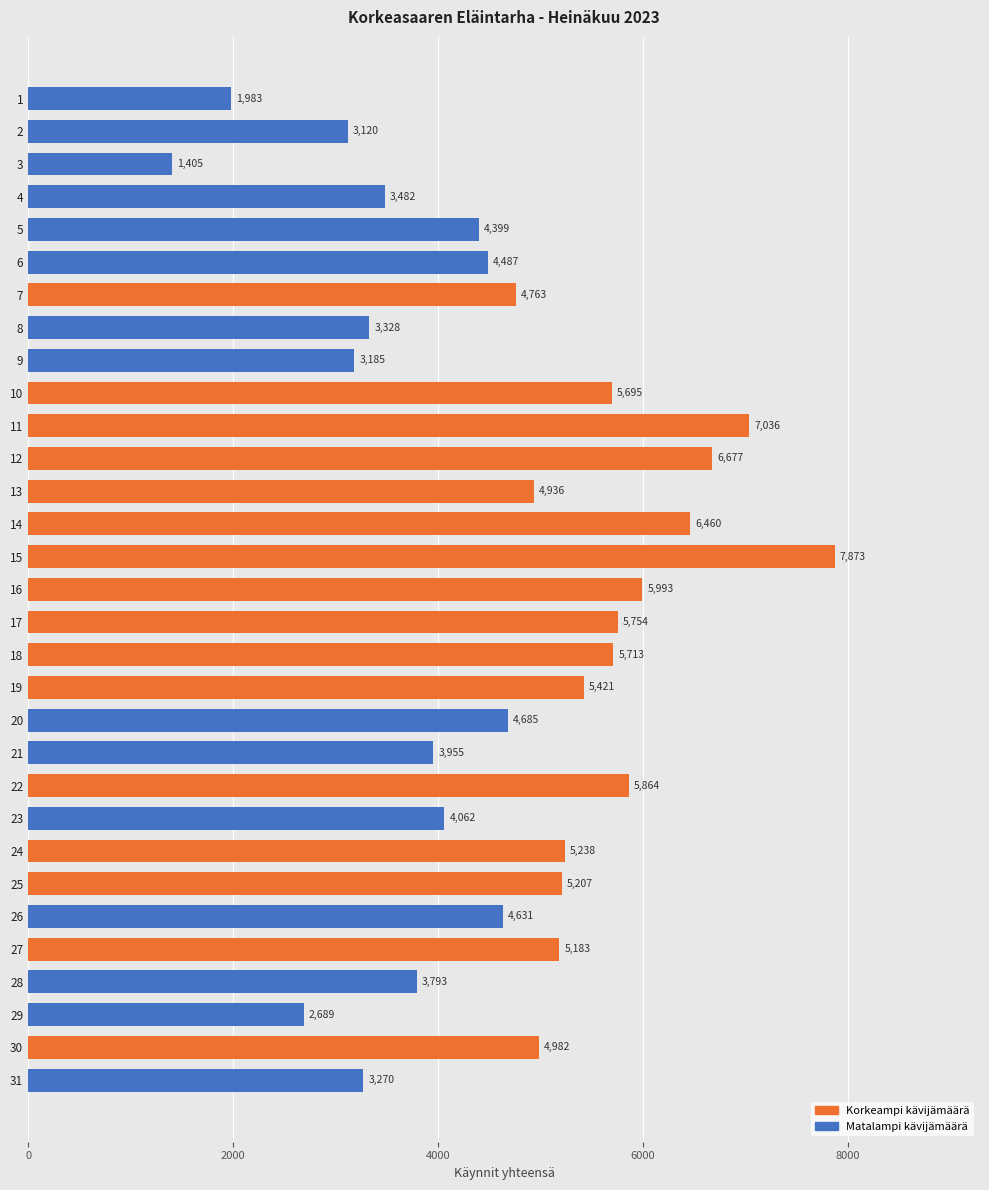

The value at 25 is 2209. True or false?

False